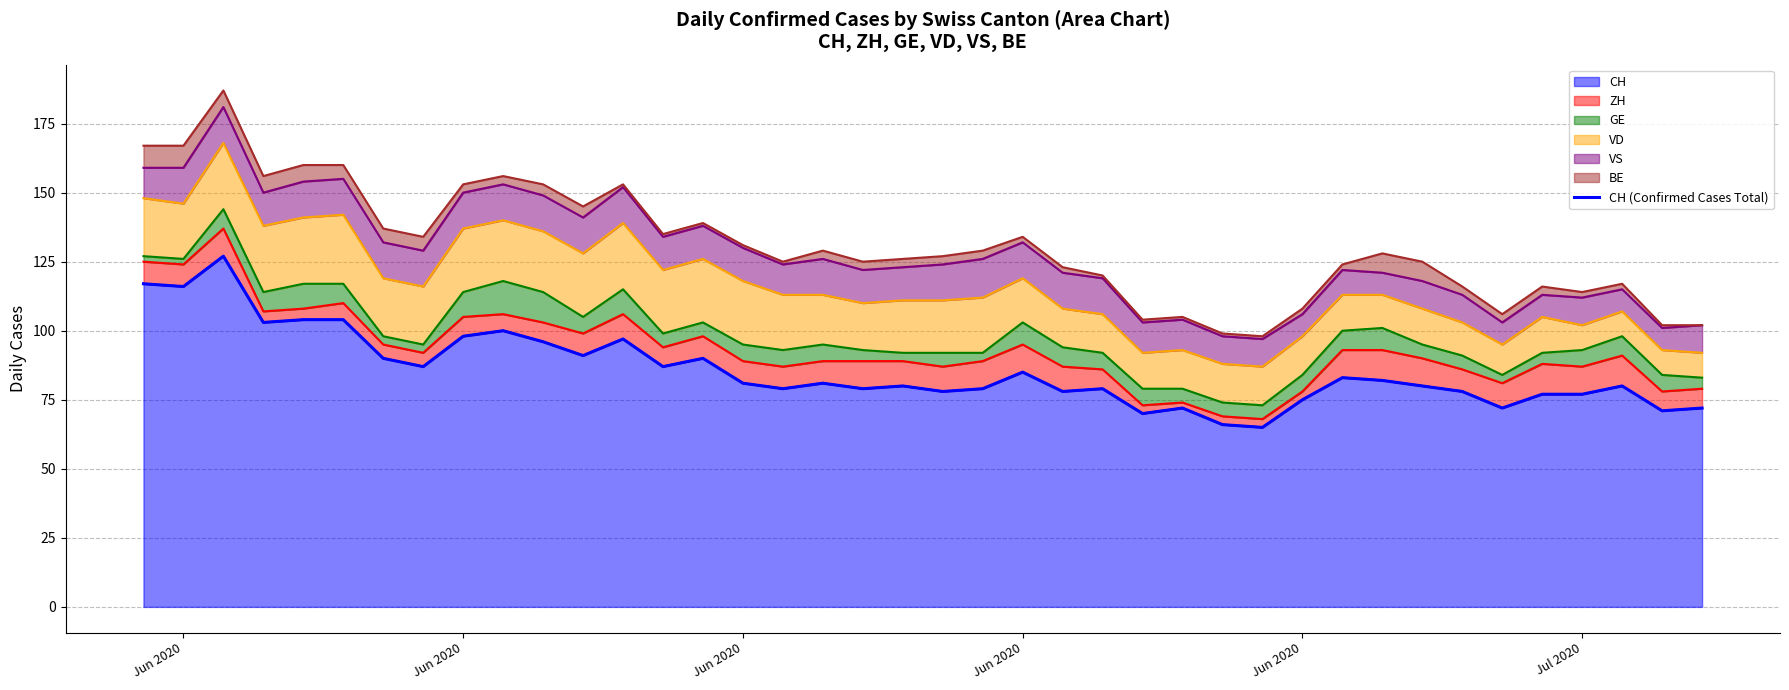

True or false: the data shows 133 at 20.

False